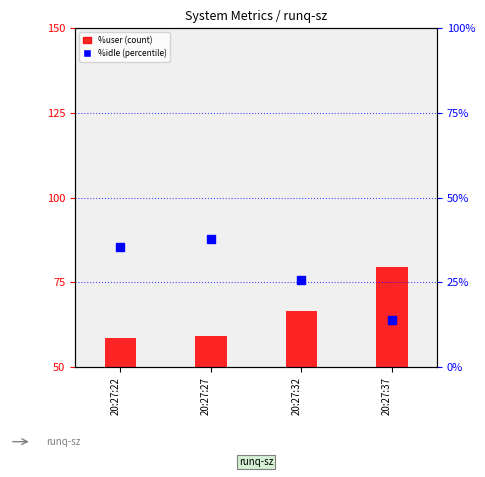

Is the value of %idle at 20:27:32 greater than the value of %user at 20:27:22?

No